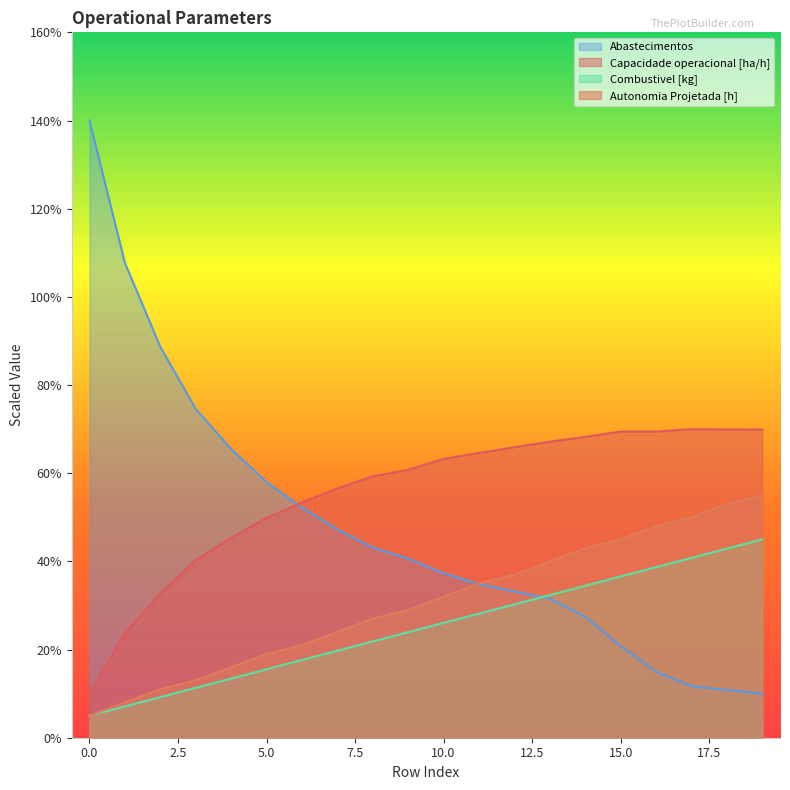

Which series has the largest total across all categories?

Capacidade operacional [ha/h]